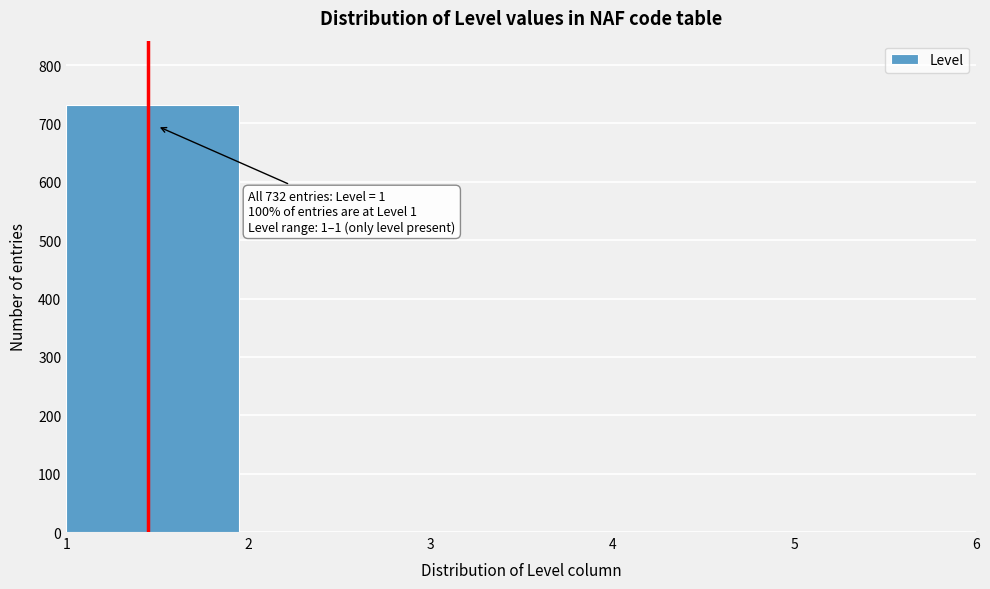

Reading right to left, extract all data points from this chart.

5=0	4=0	3=0	2=0	1=732